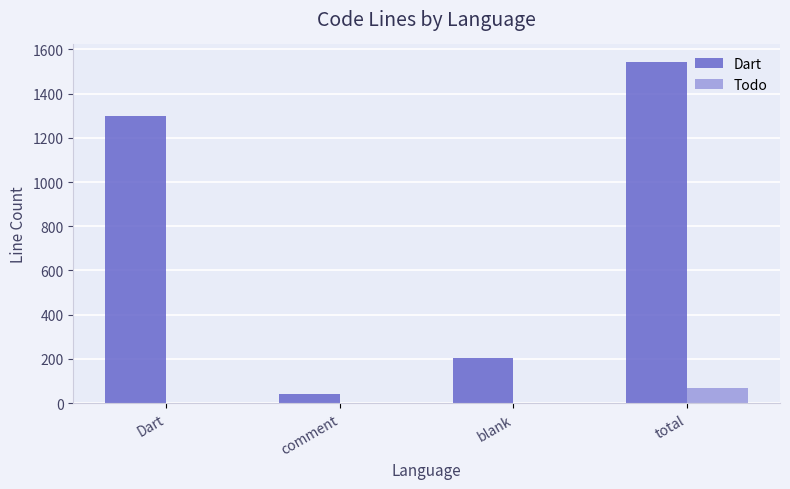

What is the spread (max minus min) of values at blank?

203